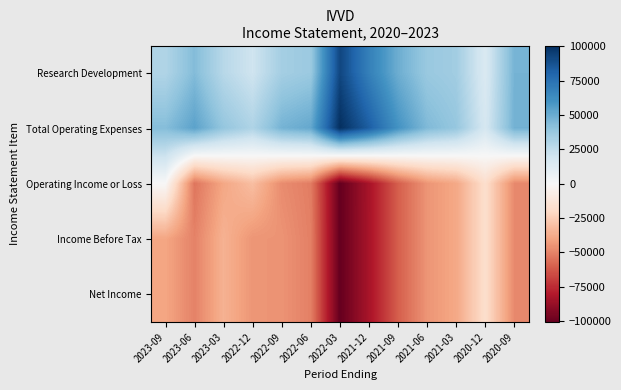

List the series in order of their peak value, highest first.

Total Operating Expenses, Research Development, Operating Income or Loss, Income Before Tax, Net Income